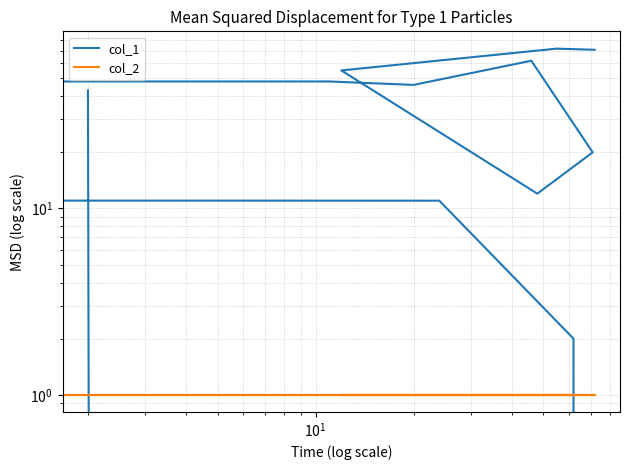

How many intersections are there between col_2 and col_1?

2